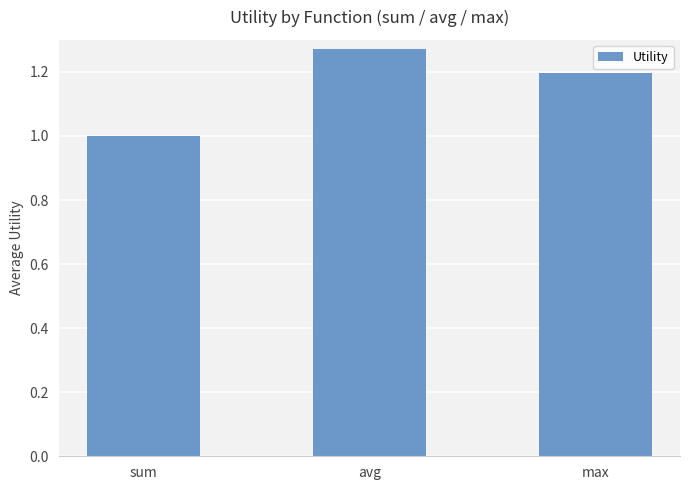

Read the value at max.

1.2